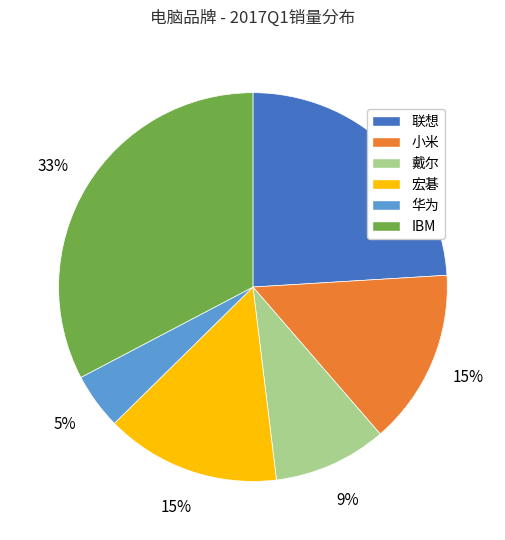

Combined, do 华为 and 戴尔 account for over 50%?

No